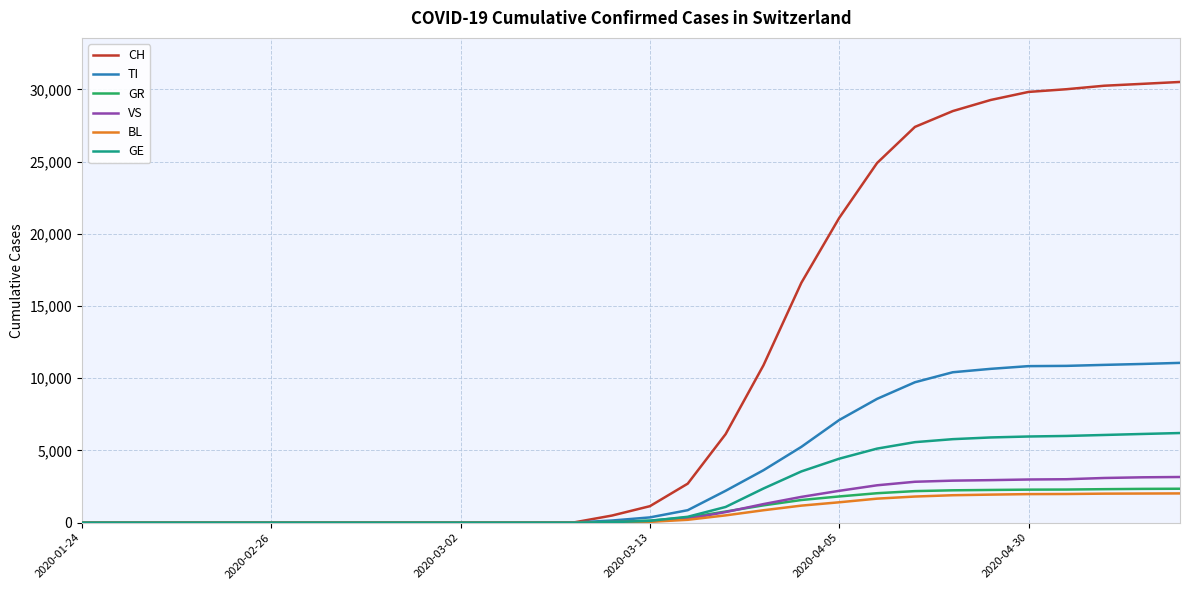

What is the maximum value shown in the chart?

30512